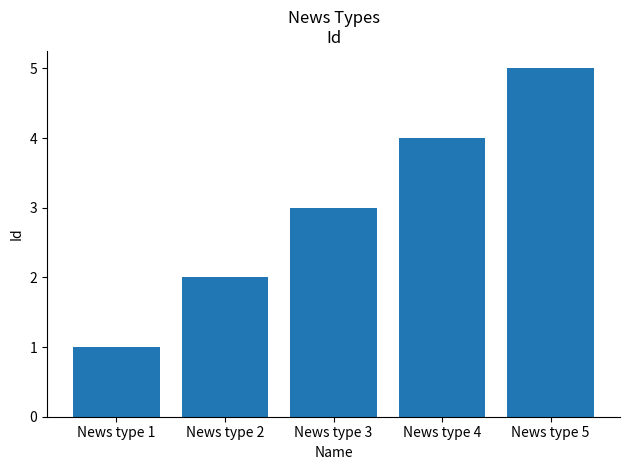

Does the chart contain stacked bars?

No